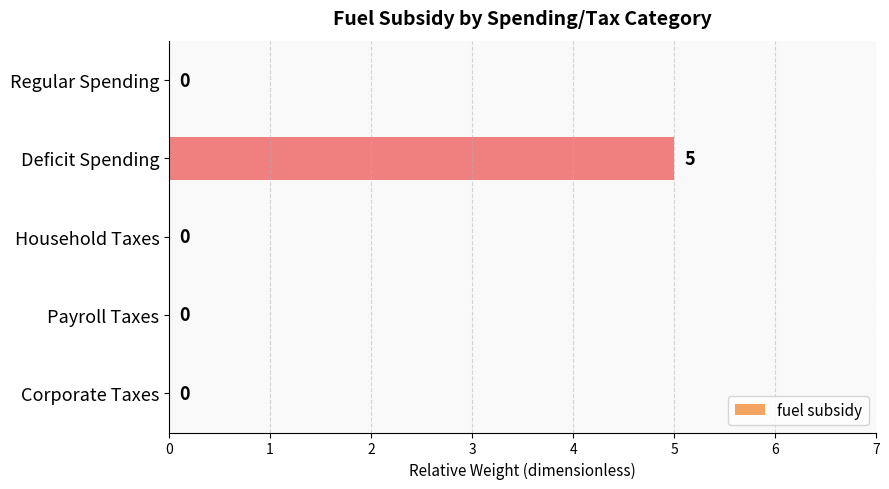

Which label corresponds to the largest value in the chart?

Deficit Spending